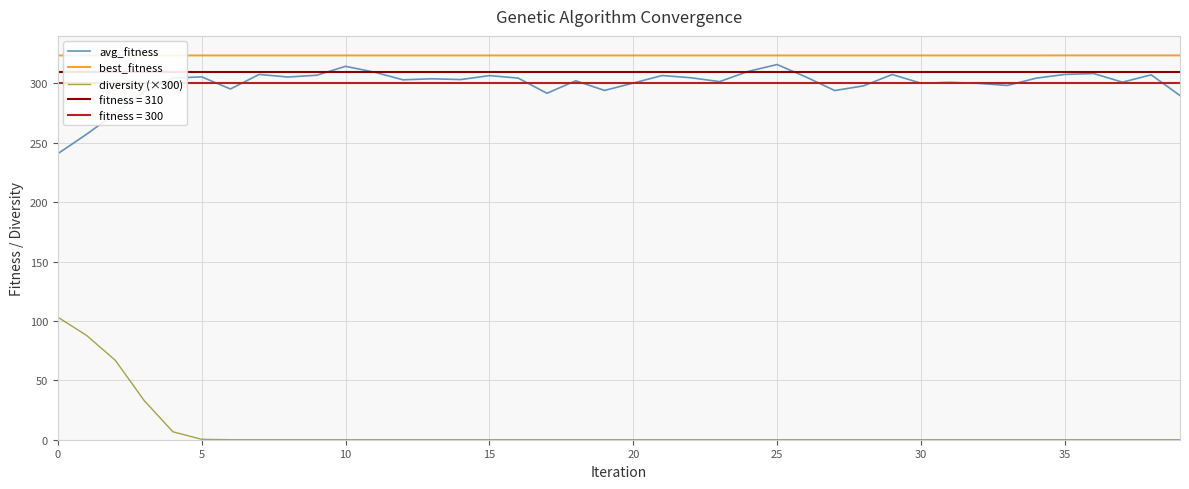

Is it true that avg_fitness equals 523.9 at 25?

False